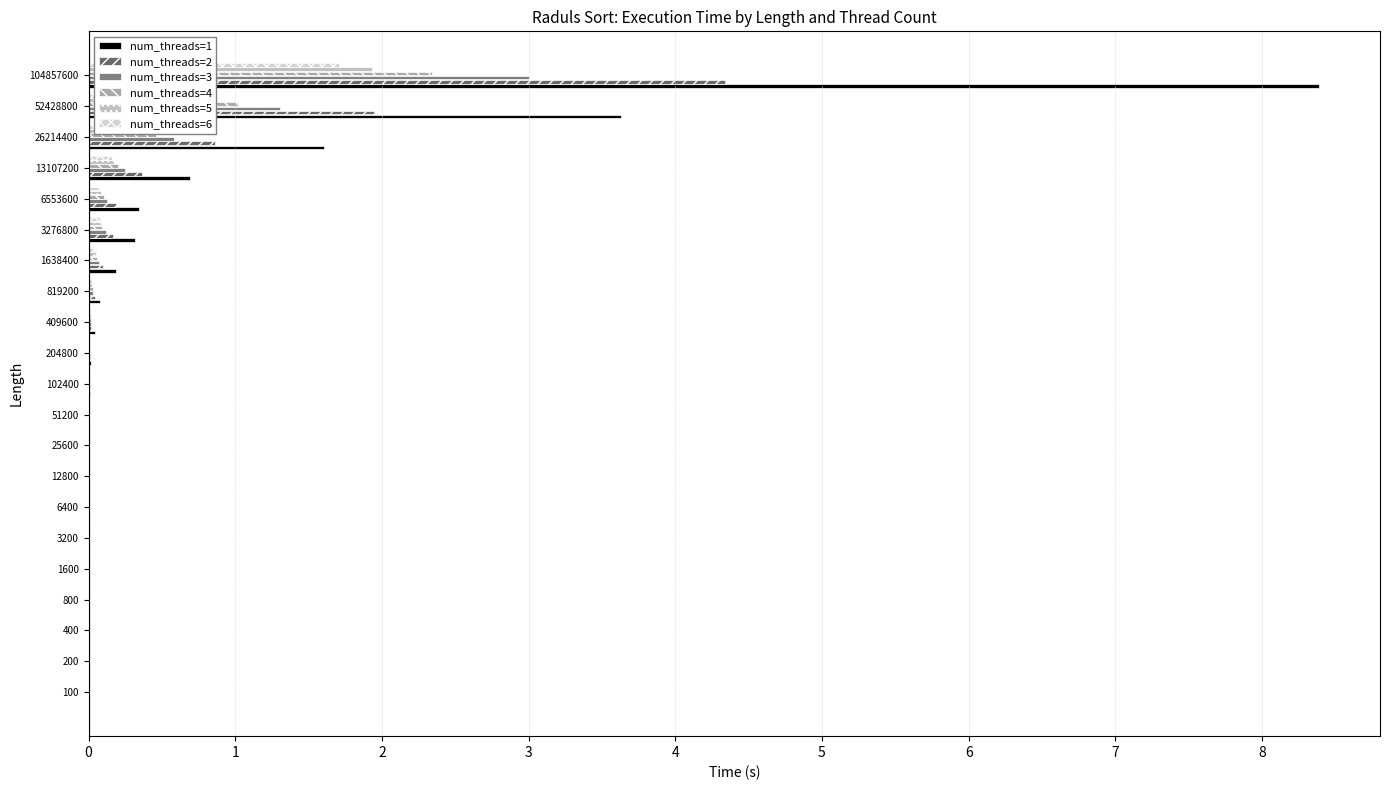

Which series has the largest total across all categories?

num_threads=1